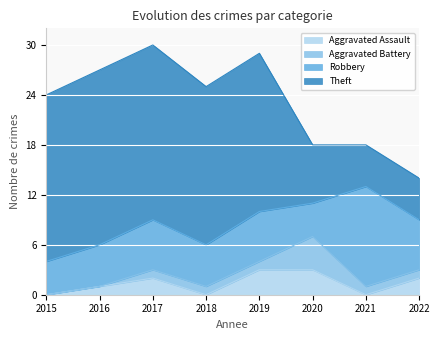

What is the total value across all series at 2019?

29